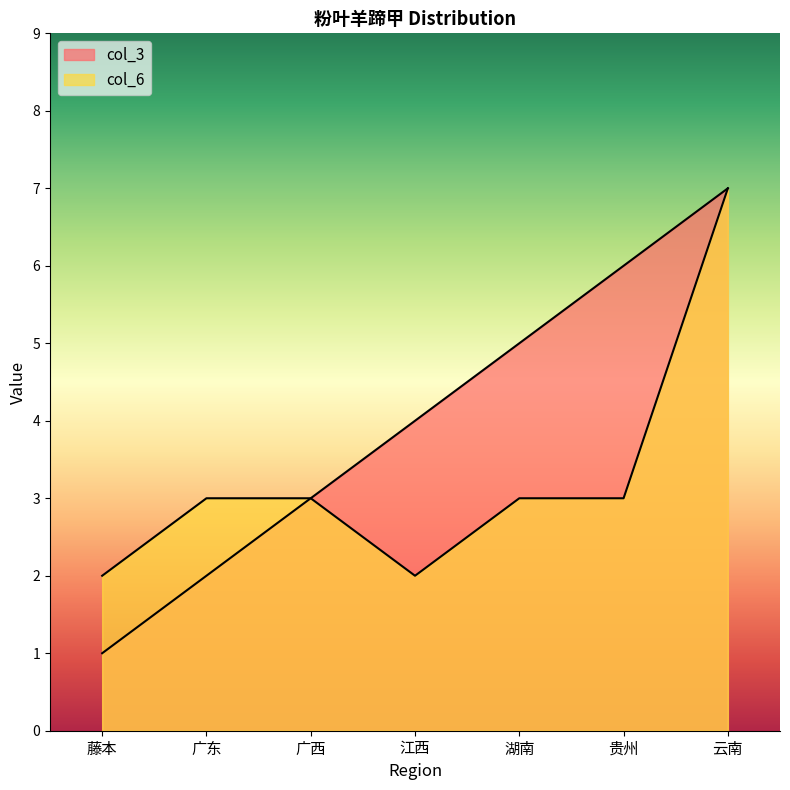

Where is the first local minimum for col_6?

江西